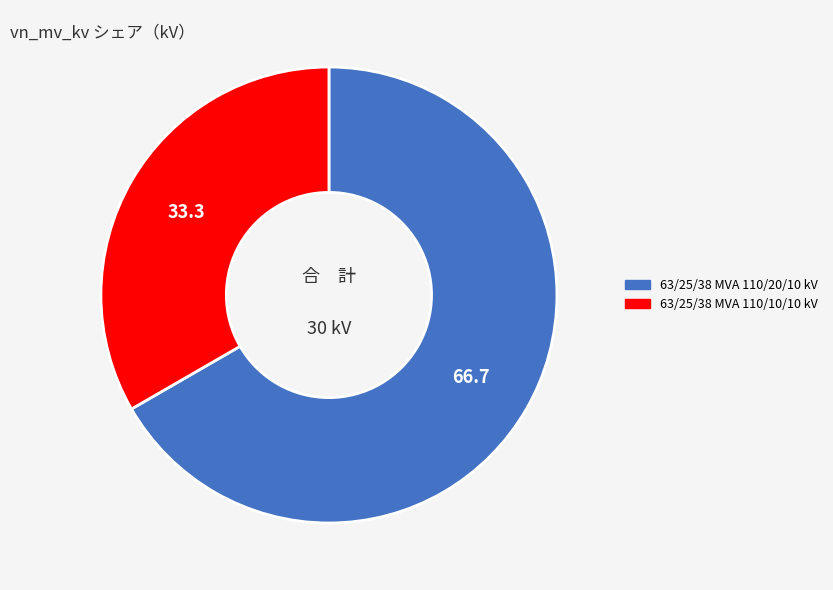

Which category accounts for the majority?

63/25/38 MVA 110/20/10 kV